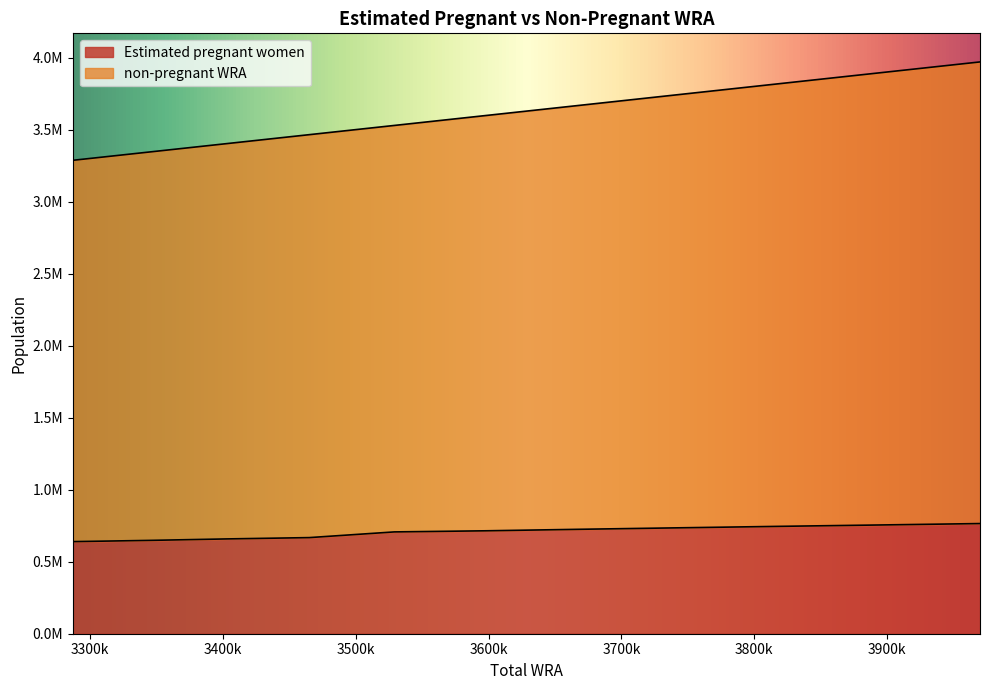

Reading left to right, what are all the values shown in this chart?

Estimated pregnant women: 639379.7	648014.3	658227.7	667348.9	706915.0	714629.6	724950.9	735140.2	745189.3	755090.2	764869.3
non-pregnant WRA: 3287000.0	3345000.0	3403000.0	3465000.0	3529000.0	3598000.0	3668000.0	3742000.0	3817000.0	3895000.0	3970000.0